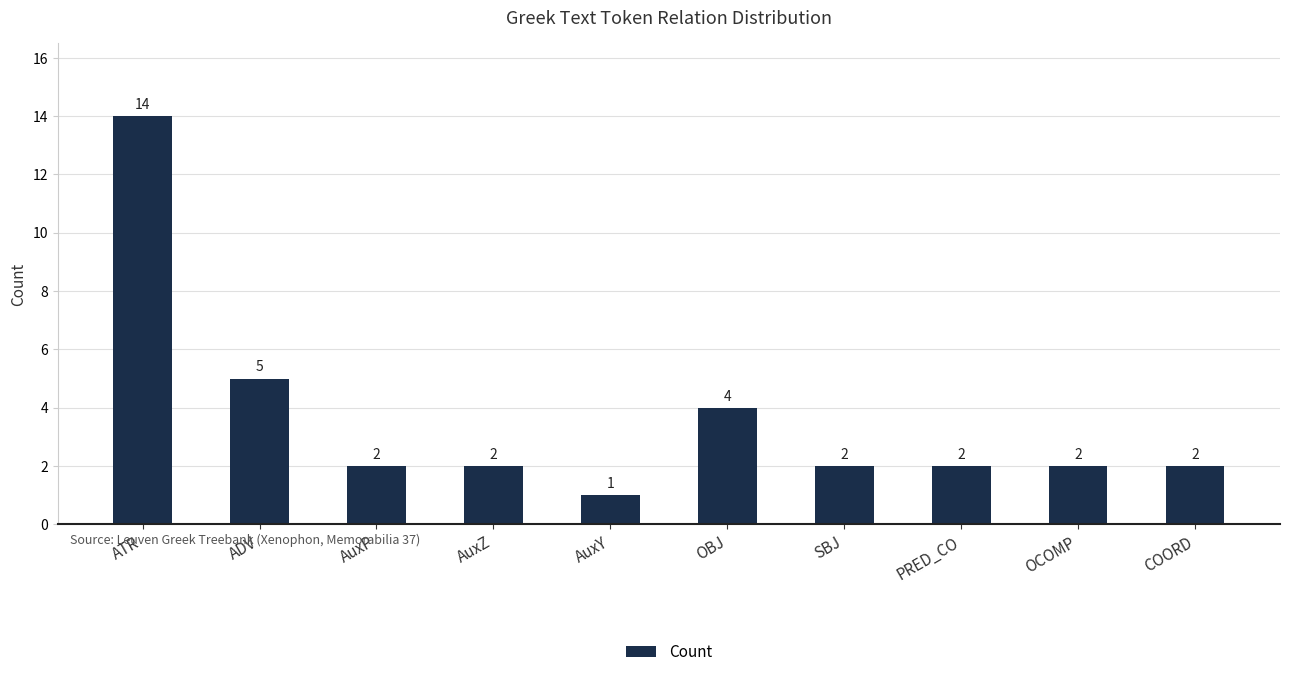

Reading left to right, list all the values displayed in this chart.

14	5	2	2	1	4	2	2	2	2